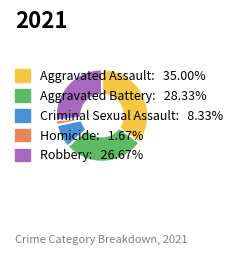

Does Criminal Sexual Assault account for over 50% of the chart?

No